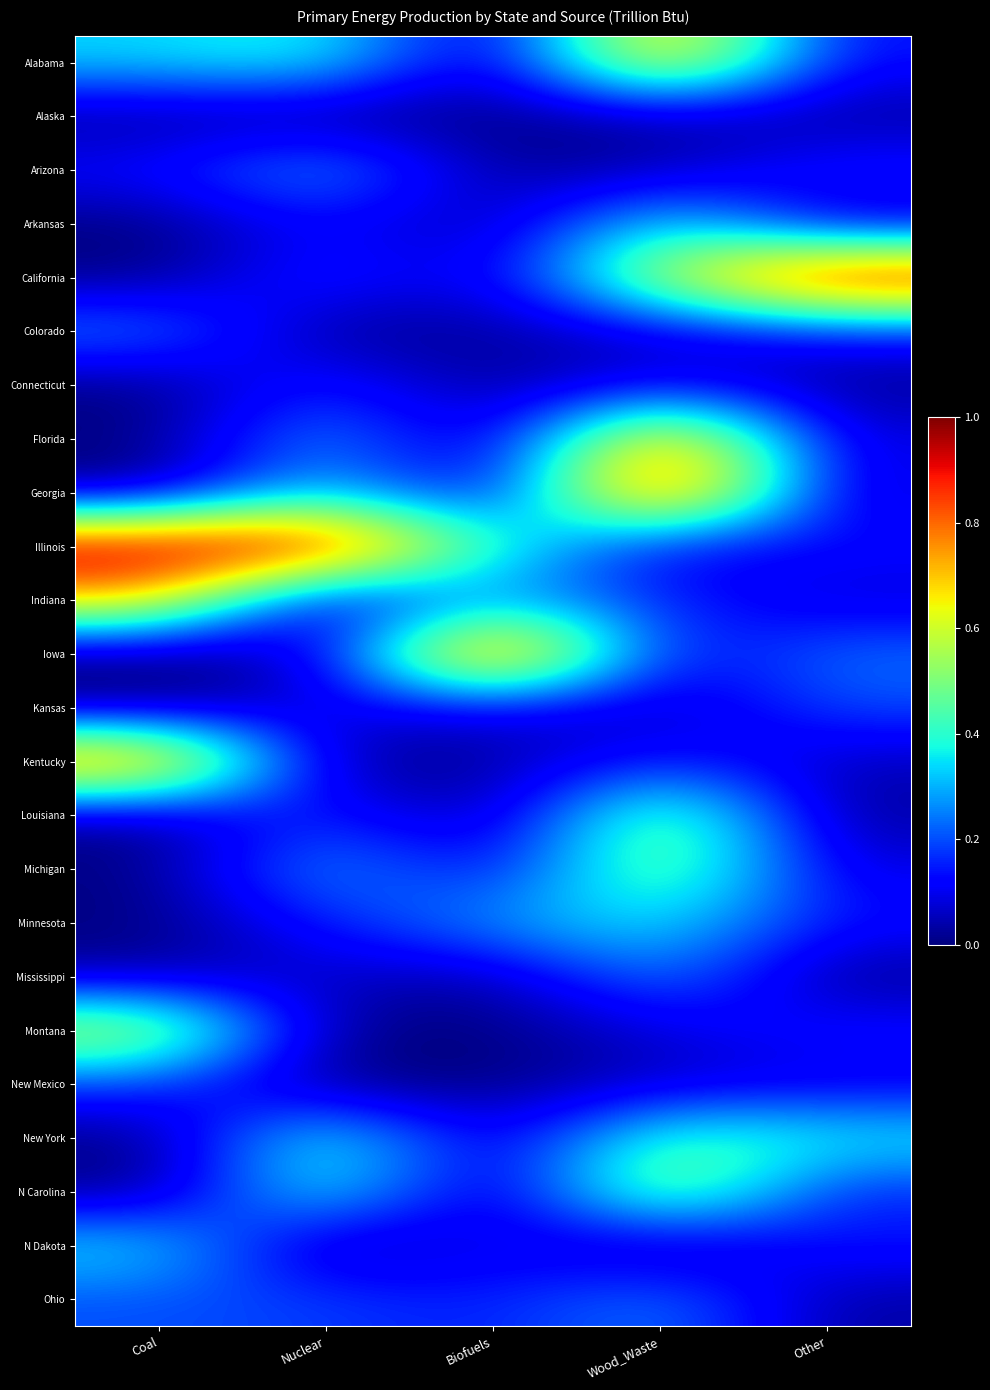

How many series are shown in this chart?

24